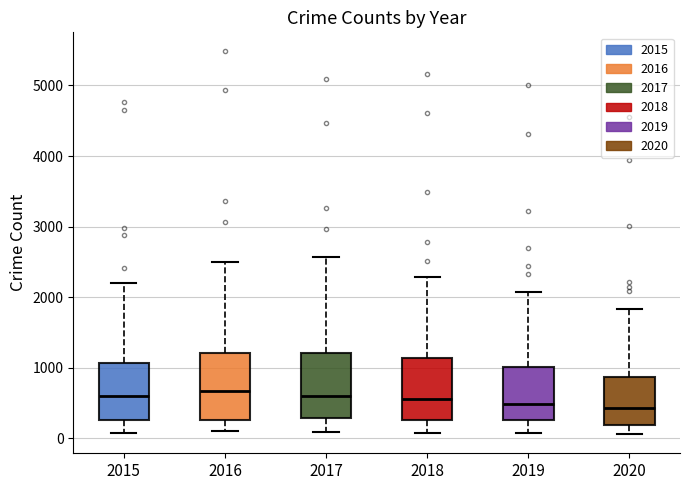

Reading left to right, transcribe this box plot: for each box, give where its median line is, the range the box spans, and where its two whiskers end, as read against the y-axis. The values are not printed on the chart, so give them approximately, as read against the axis.

2015: median 600, box 300 to 1100, whiskers 100 to 2200
2016: median 700, box 300 to 1200, whiskers 100 to 2500
2017: median 600, box 300 to 1200, whiskers 100 to 2600
2018: median 600, box 300 to 1100, whiskers 100 to 2300
2019: median 500, box 300 to 1000, whiskers 100 to 2100
2020: median 400, box 200 to 900, whiskers 100 to 1800